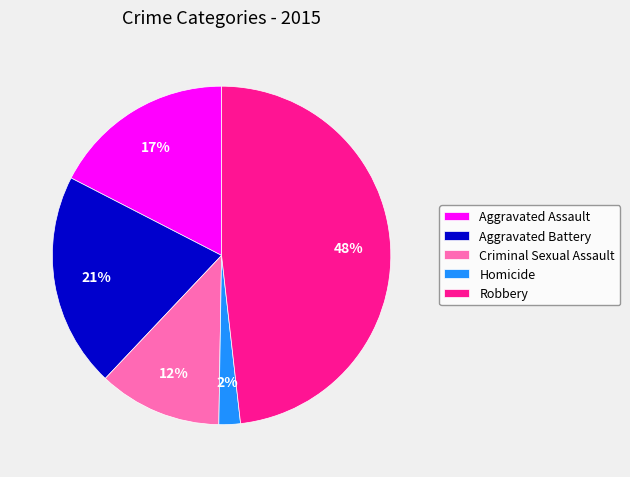

To the nearest percent, what is the average slice percentage?

20%